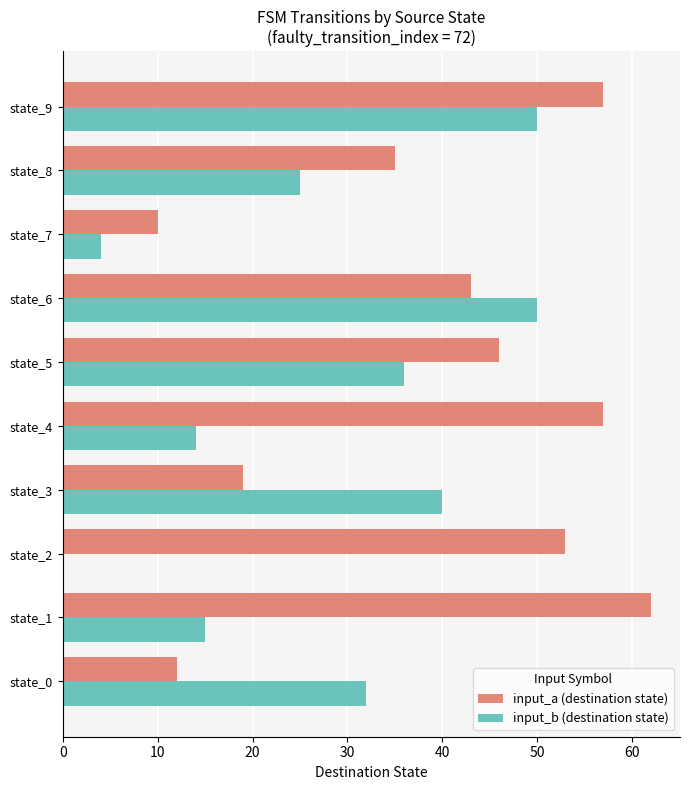

What is the sum of the input_b (destination state) values at state_2 and state_8?

25